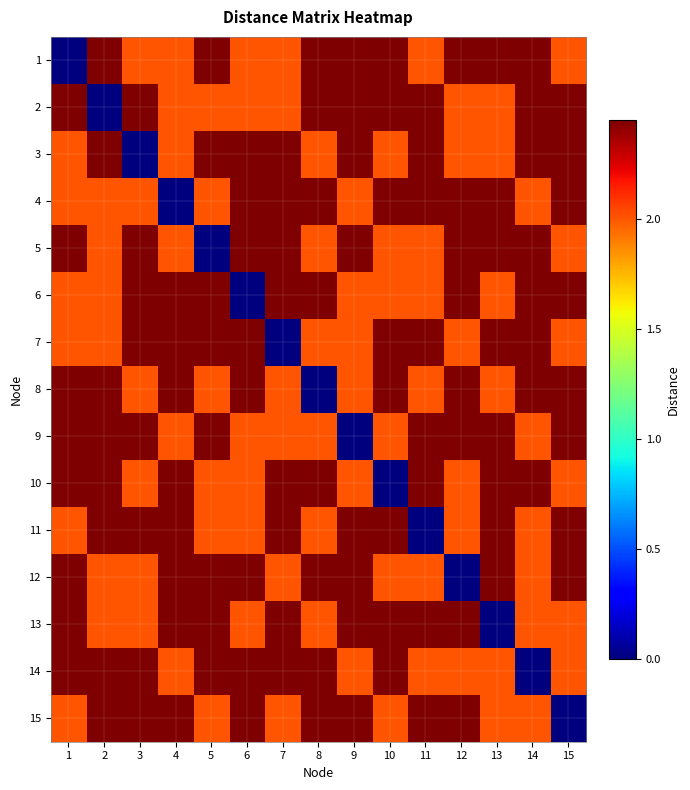

Reading left to right, what are all the values shown in this chart?

1: 1=0.0	2=2.4	3=2.0	4=2.0	5=2.4	6=2.0	7=2.0	8=2.4	9=2.4	10=2.4	11=2.0	12=2.4	13=2.4	14=2.4	15=2.0
2: 1=2.4	2=0.0	3=2.4	4=2.0	5=2.0	6=2.0	7=2.0	8=2.4	9=2.4	10=2.4	11=2.4	12=2.0	13=2.0	14=2.4	15=2.4
3: 1=2.0	2=2.4	3=0.0	4=2.0	5=2.4	6=2.4	7=2.4	8=2.0	9=2.4	10=2.0	11=2.4	12=2.0	13=2.0	14=2.4	15=2.4
4: 1=2.0	2=2.0	3=2.0	4=0.0	5=2.0	6=2.4	7=2.4	8=2.4	9=2.0	10=2.4	11=2.4	12=2.4	13=2.4	14=2.0	15=2.4
5: 1=2.4	2=2.0	3=2.4	4=2.0	5=0.0	6=2.4	7=2.4	8=2.0	9=2.4	10=2.0	11=2.0	12=2.4	13=2.4	14=2.4	15=2.0
6: 1=2.0	2=2.0	3=2.4	4=2.4	5=2.4	6=0.0	7=2.4	8=2.4	9=2.0	10=2.0	11=2.0	12=2.4	13=2.0	14=2.4	15=2.4
7: 1=2.0	2=2.0	3=2.4	4=2.4	5=2.4	6=2.4	7=0.0	8=2.0	9=2.0	10=2.4	11=2.4	12=2.0	13=2.4	14=2.4	15=2.0
8: 1=2.4	2=2.4	3=2.0	4=2.4	5=2.0	6=2.4	7=2.0	8=0.0	9=2.0	10=2.4	11=2.0	12=2.4	13=2.0	14=2.4	15=2.4
9: 1=2.4	2=2.4	3=2.4	4=2.0	5=2.4	6=2.0	7=2.0	8=2.0	9=0.0	10=2.0	11=2.4	12=2.4	13=2.4	14=2.0	15=2.4
10: 1=2.4	2=2.4	3=2.0	4=2.4	5=2.0	6=2.0	7=2.4	8=2.4	9=2.0	10=0.0	11=2.4	12=2.0	13=2.4	14=2.4	15=2.0
11: 1=2.0	2=2.4	3=2.4	4=2.4	5=2.0	6=2.0	7=2.4	8=2.0	9=2.4	10=2.4	11=0.0	12=2.0	13=2.4	14=2.0	15=2.4
12: 1=2.4	2=2.0	3=2.0	4=2.4	5=2.4	6=2.4	7=2.0	8=2.4	9=2.4	10=2.0	11=2.0	12=0.0	13=2.4	14=2.0	15=2.4
13: 1=2.4	2=2.0	3=2.0	4=2.4	5=2.4	6=2.0	7=2.4	8=2.0	9=2.4	10=2.4	11=2.4	12=2.4	13=0.0	14=2.0	15=2.0
14: 1=2.4	2=2.4	3=2.4	4=2.0	5=2.4	6=2.4	7=2.4	8=2.4	9=2.0	10=2.4	11=2.0	12=2.0	13=2.0	14=0.0	15=2.0
15: 1=2.0	2=2.4	3=2.4	4=2.4	5=2.0	6=2.4	7=2.0	8=2.4	9=2.4	10=2.0	11=2.4	12=2.4	13=2.0	14=2.0	15=0.0